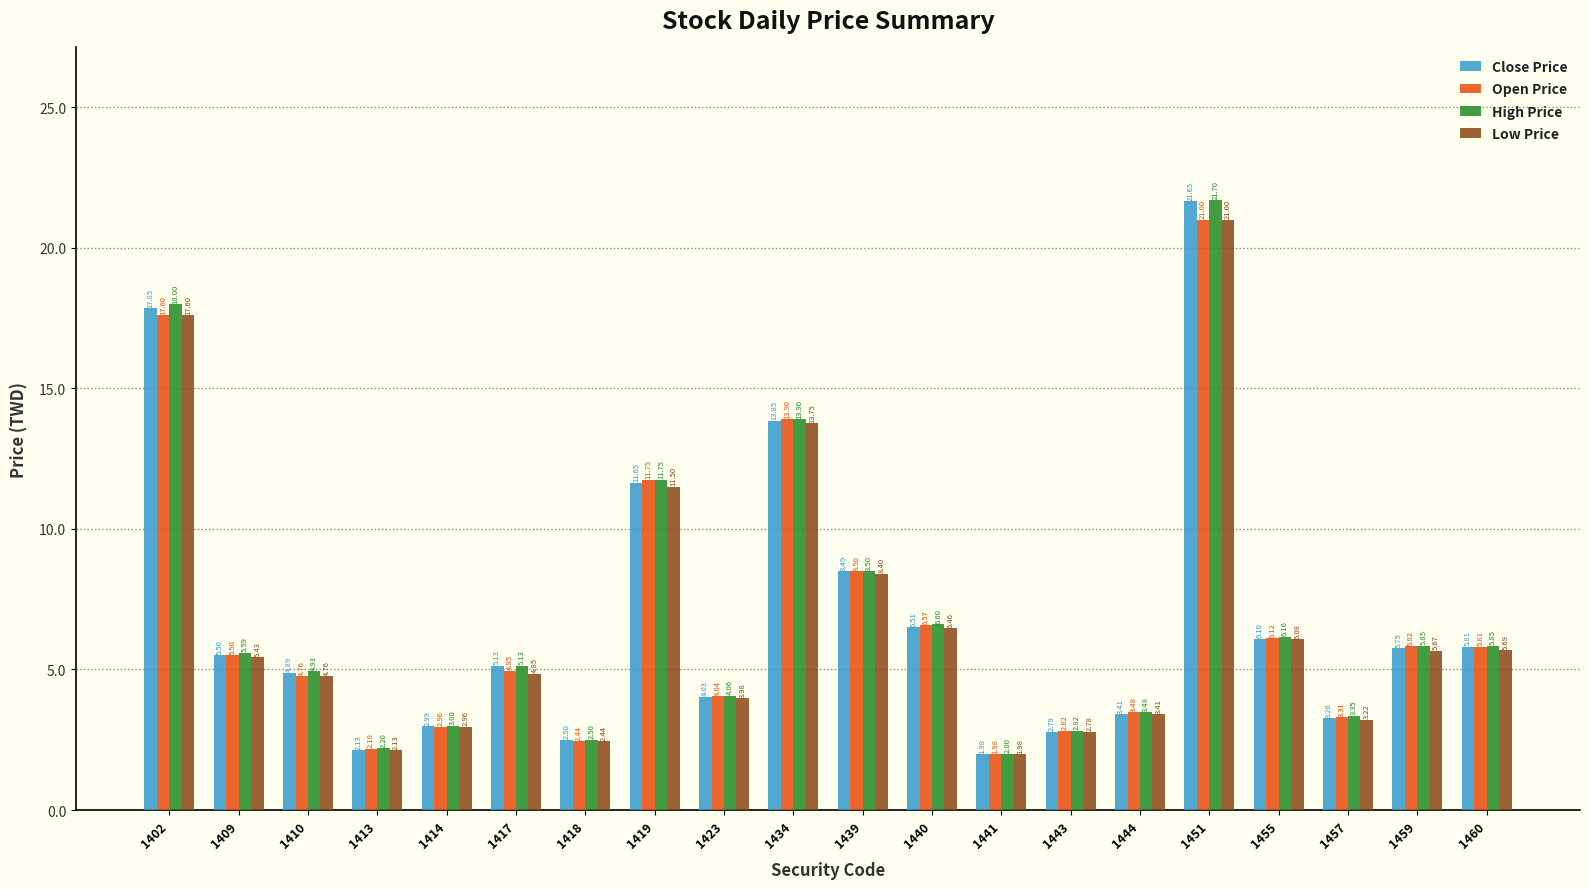

Rank the series by their average value, from lowest to highest.

Low Price, Open Price, Close Price, High Price